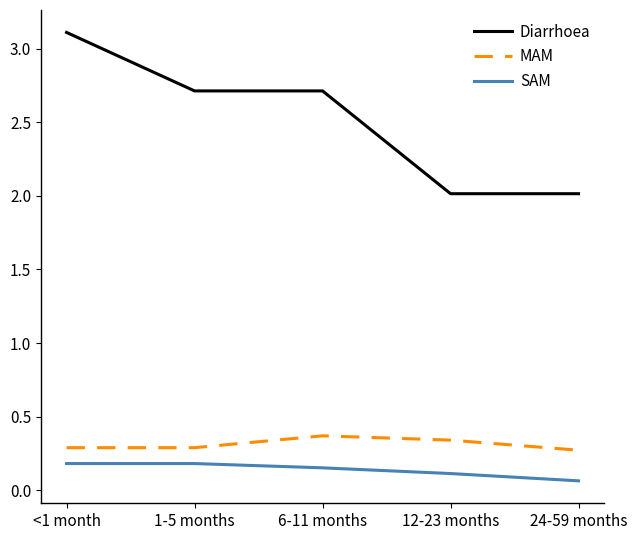

Which label corresponds to the smallest value in the chart?

24-59 months